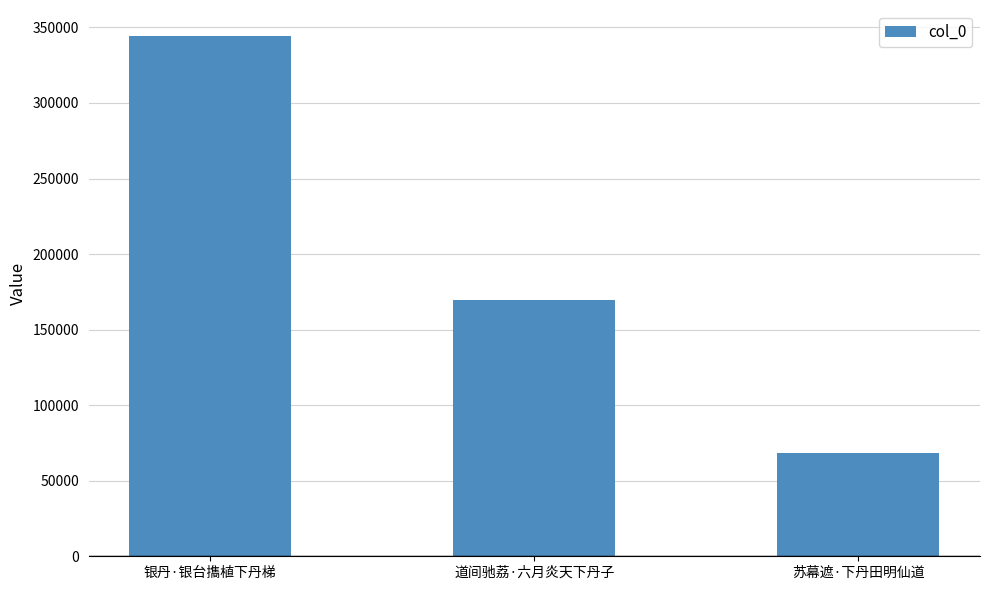

What is the label of the 1st bar from the right?

苏幕遮·下丹田明仙道